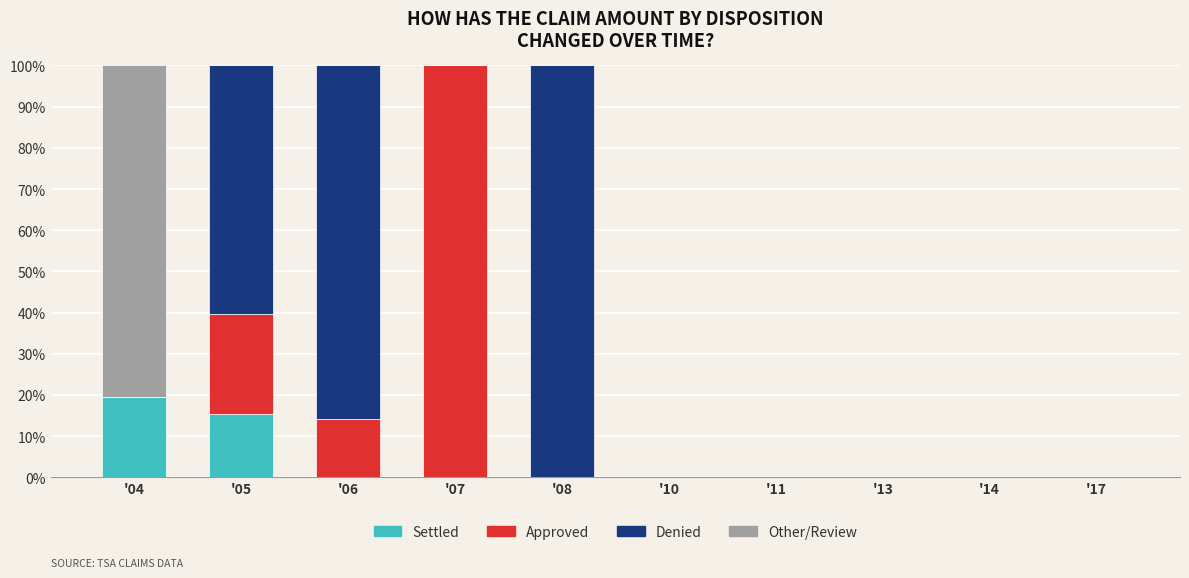

At which label is Settled closest to 9?

'05